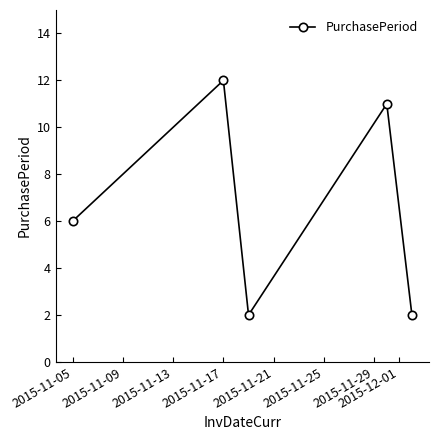

Reading left to right, transcribe all the data shown in this chart.

6	12	2	11	2